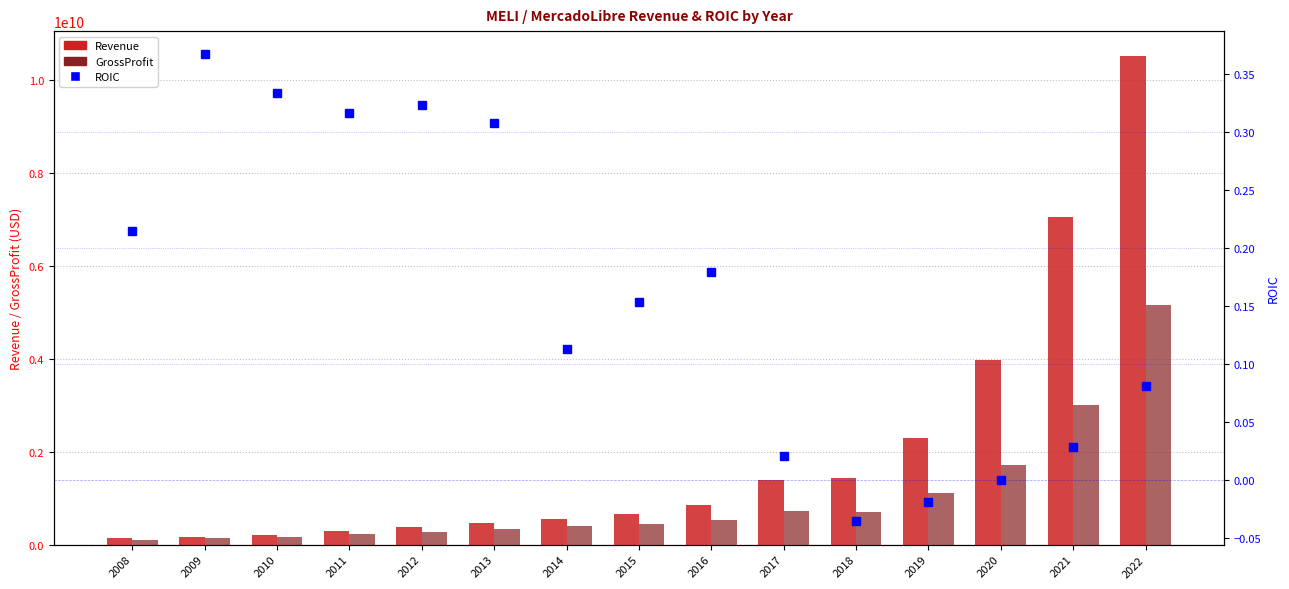

Where is ROIC nearest to the value 0?

2020